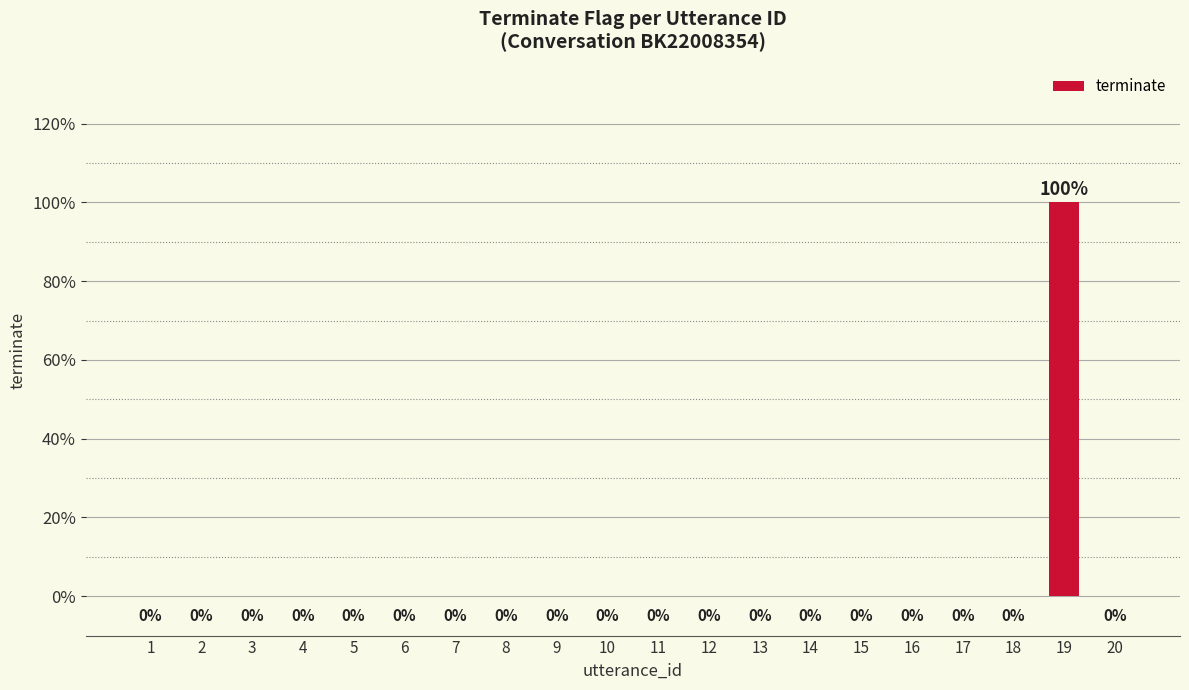

Rank the categories by value from lowest to highest.

1, 2, 3, 4, 5, 6, 7, 8, 9, 10, 11, 12, 13, 14, 15, 16, 17, 18, 20, 19